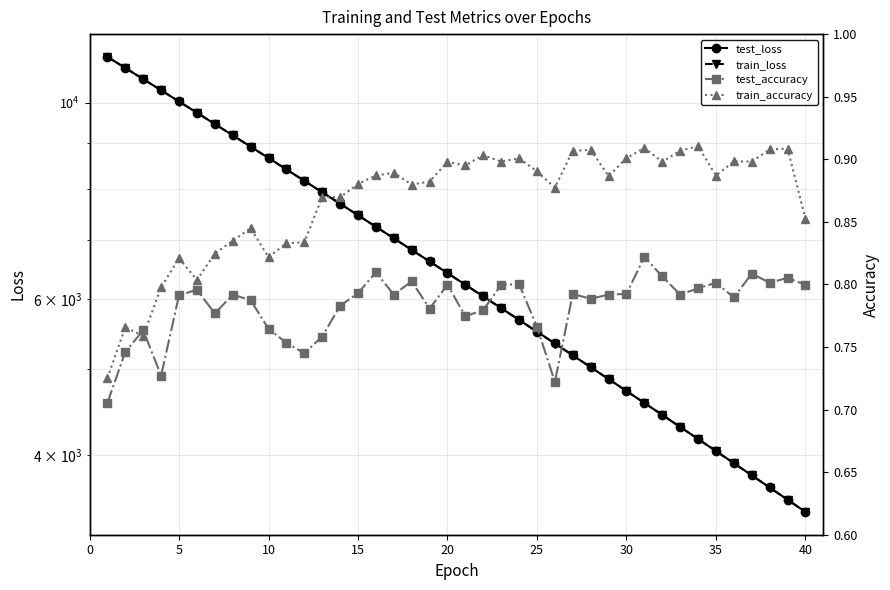

Is the value of test_loss at 30 greater than the value of test_accuracy at 40?

Yes